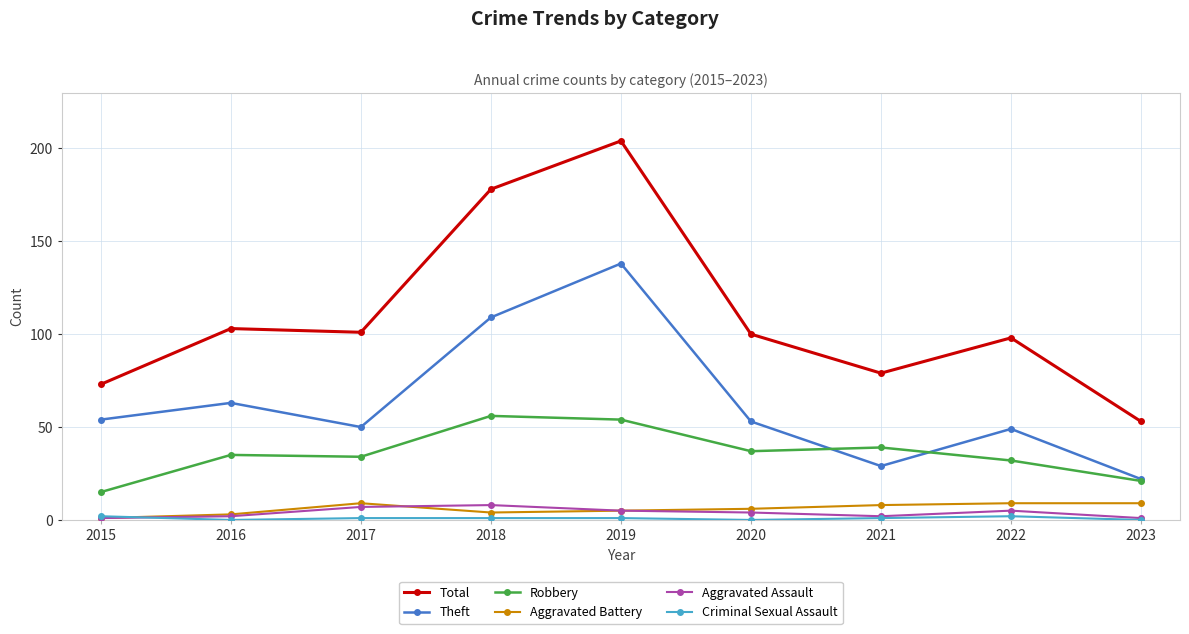

Which series has the largest total across all categories?

Total